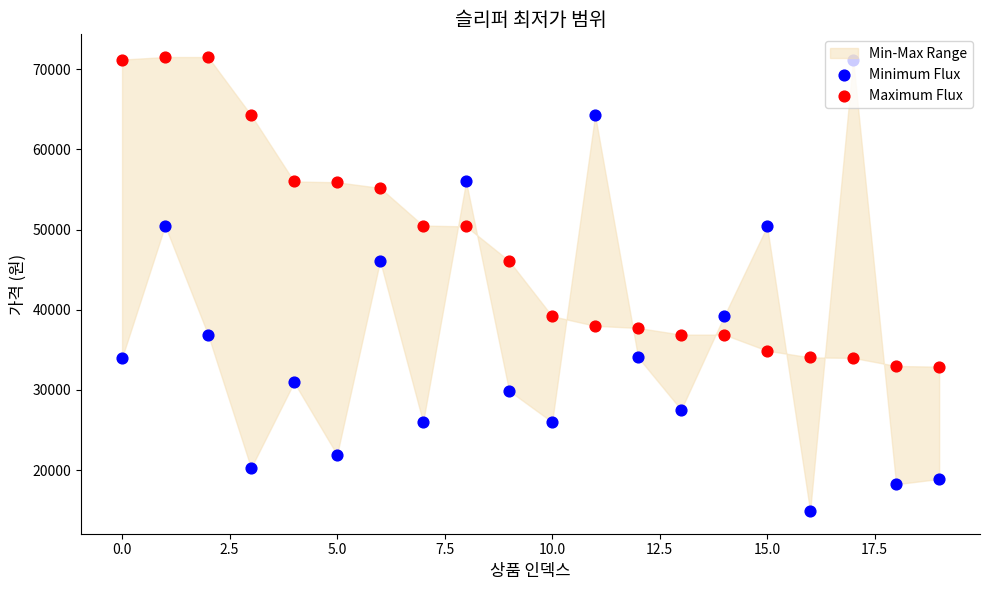

Which series contains the lowest Y value?

Minimum Flux